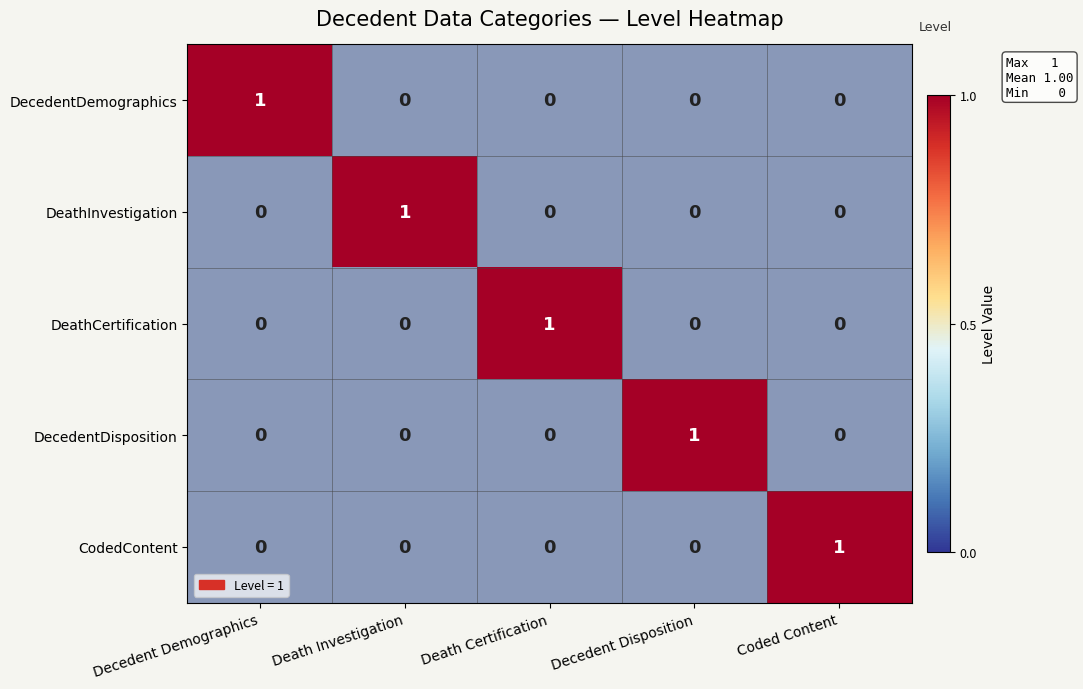

Which series has the largest total across all categories?

DecedentDemographics